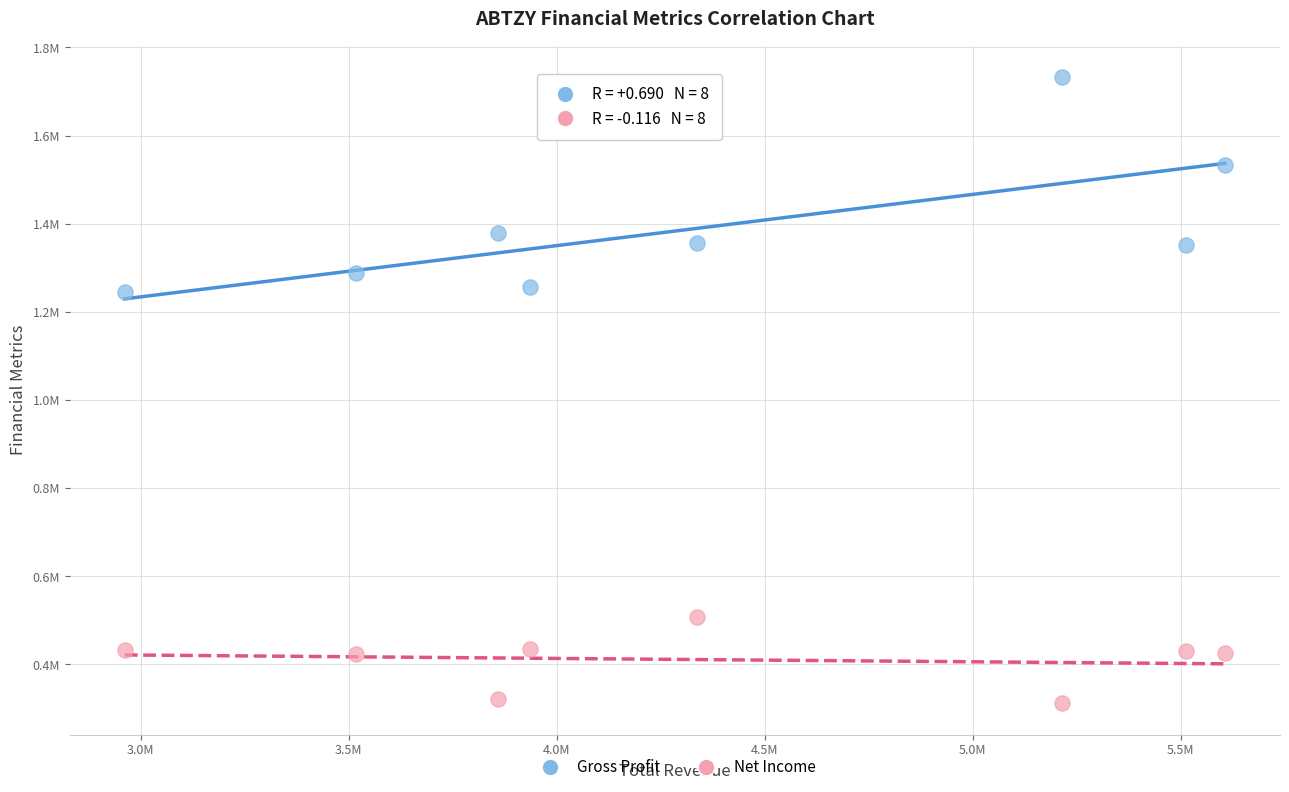

What are all the series names shown in the legend?

Gross Profit, Net Income